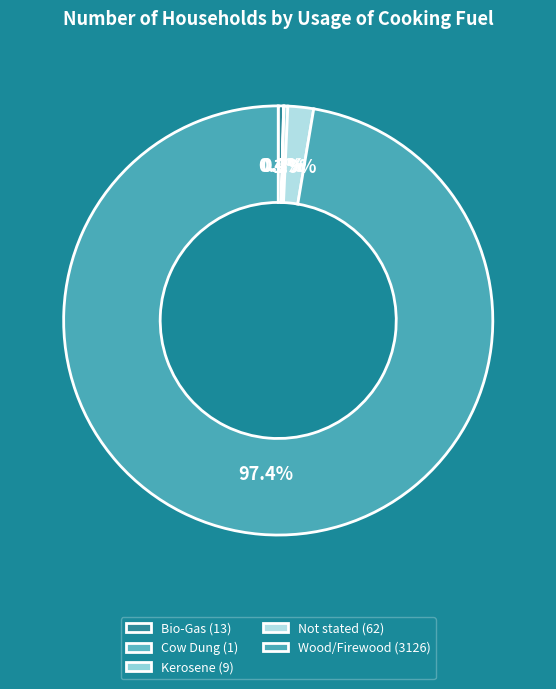

What portion of the pie excludes Cow Dung?

100.0%